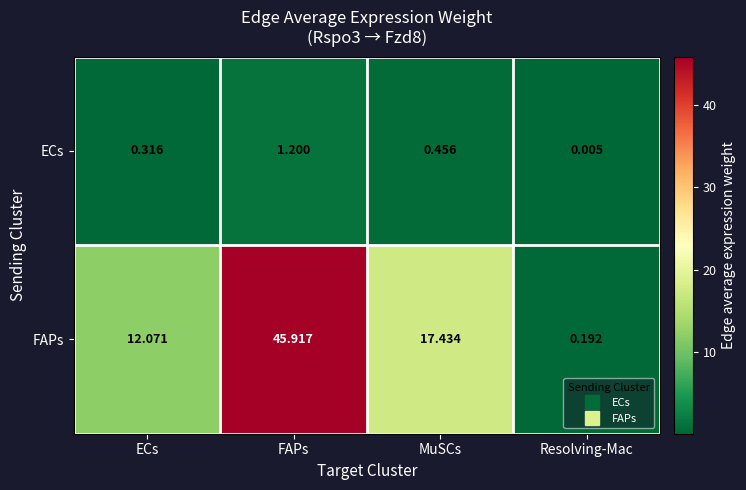

Is the value of FAPs at Resolving-Mac greater than the value of ECs at ECs?

No